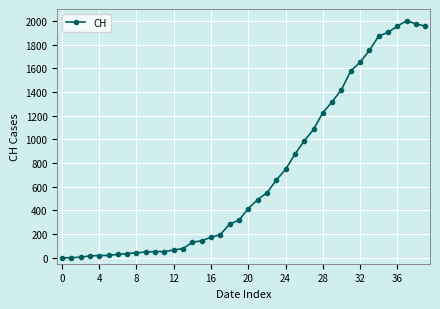

What is the difference between the maximum and minimum values?

2001